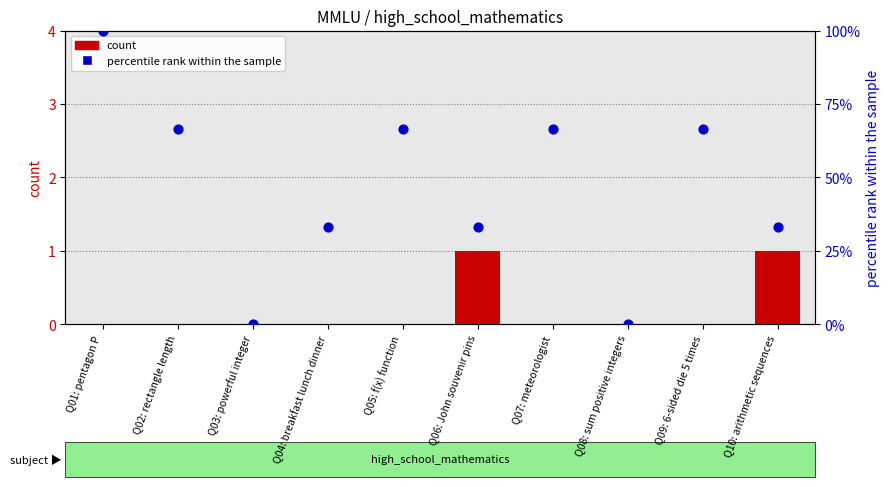

Which series reaches the minimum Y coordinate?

count